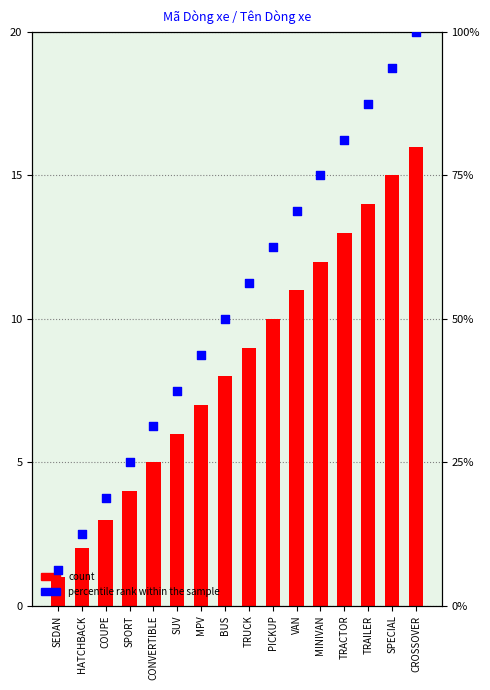

What is the total value across all series at TRUCK?

65.2